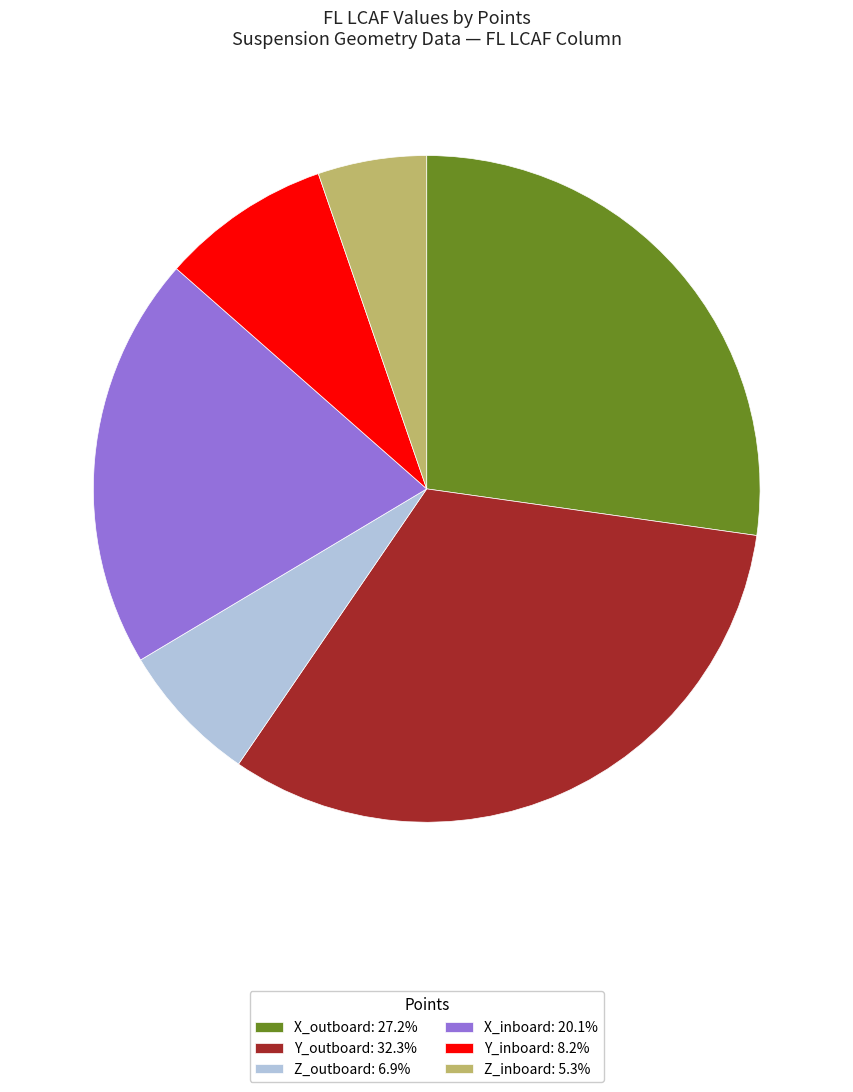

Do Y_inboard: 8.2% and X_outboard: 27.2% together represent more than half of the pie?

No